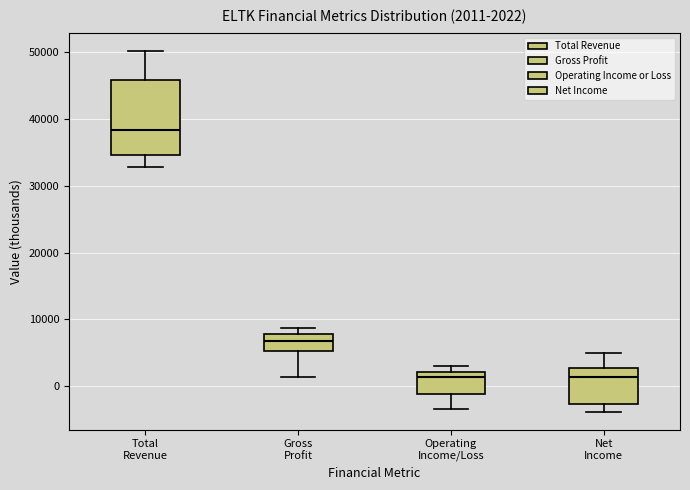

Which box has the highest median line?

Total Revenue